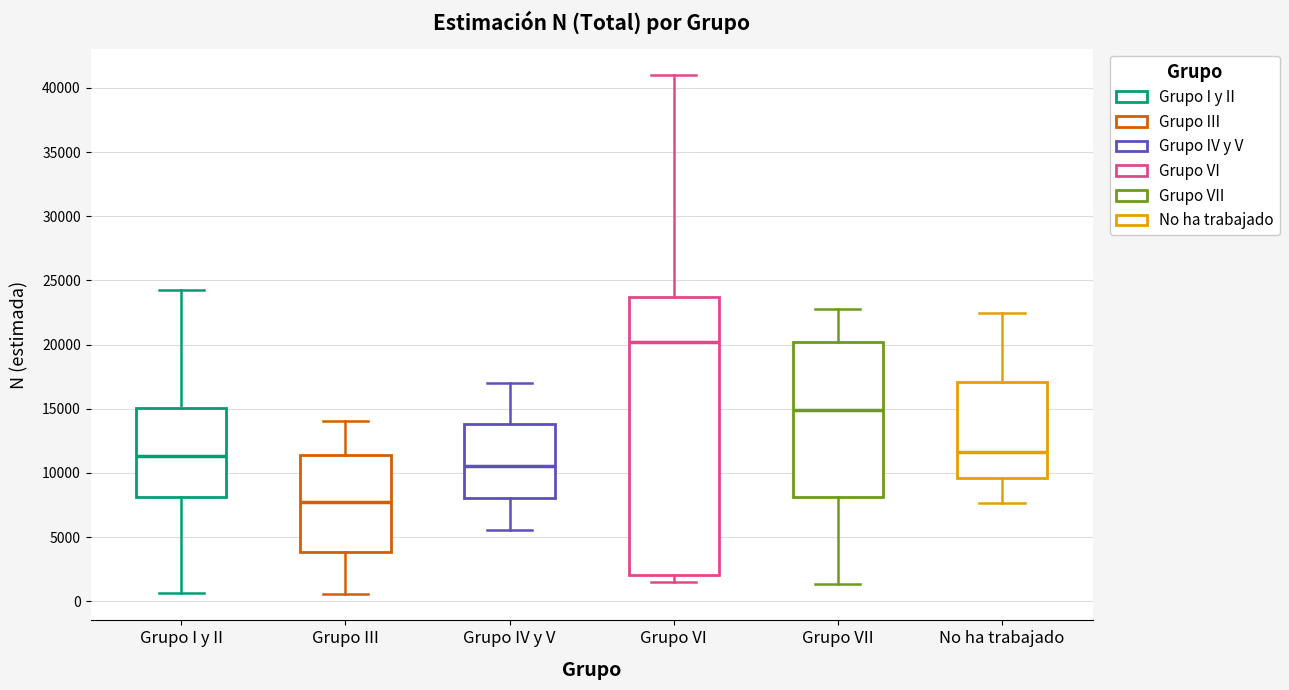

Reading left to right, transcribe this box plot: for each box, give where its median line is, the range the box spans, and where its two whiskers end, as read against the y-axis. The values are not printed on the chart, so give them approximately, as read against the axis.

Grupo I y II: median 11500, box 8000 to 15000, whiskers 500 to 24500
Grupo III: median 7500, box 4000 to 11500, whiskers 500 to 14000
Grupo IV y V: median 10500, box 8000 to 14000, whiskers 5500 to 17000
Grupo VI: median 20000, box 2000 to 23500, whiskers 1500 to 41000
Grupo VII: median 15000, box 8000 to 20000, whiskers 1500 to 22500
No ha trabajado: median 11500, box 9500 to 17000, whiskers 7500 to 22500